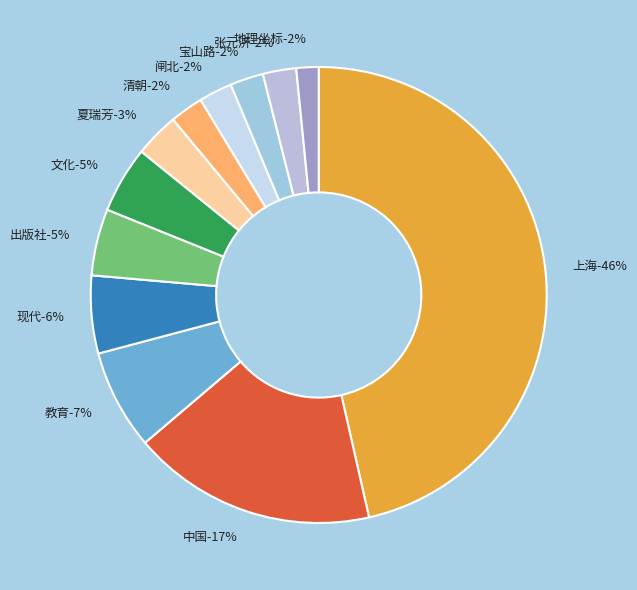

To the nearest percent, what percentage of the pie is 现代?

6%